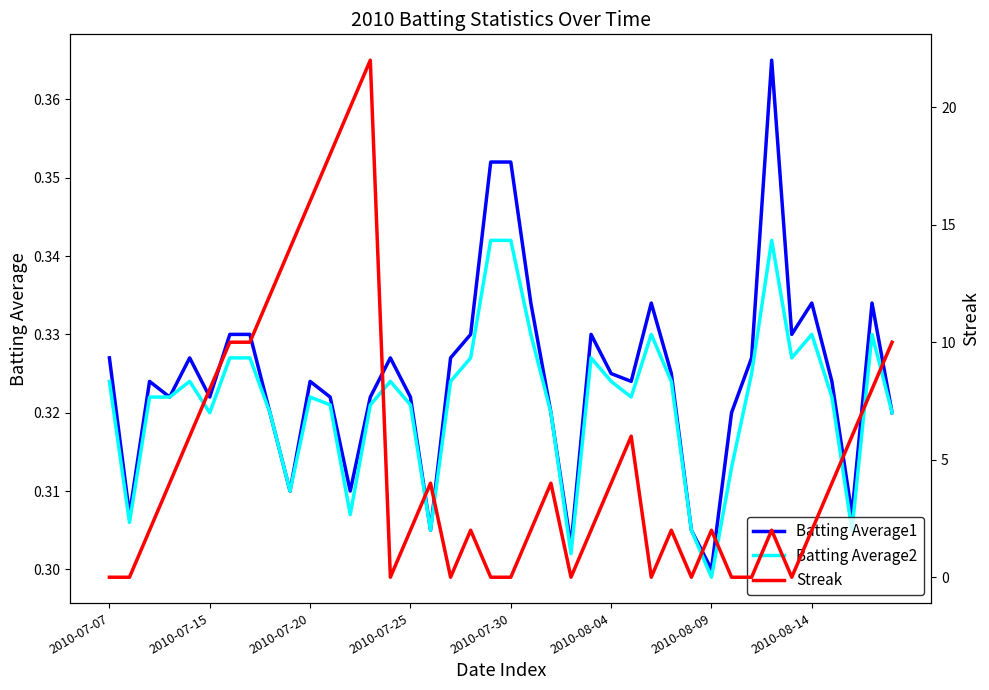

Count the Batting Average1 values in the range 0 to 1.

40